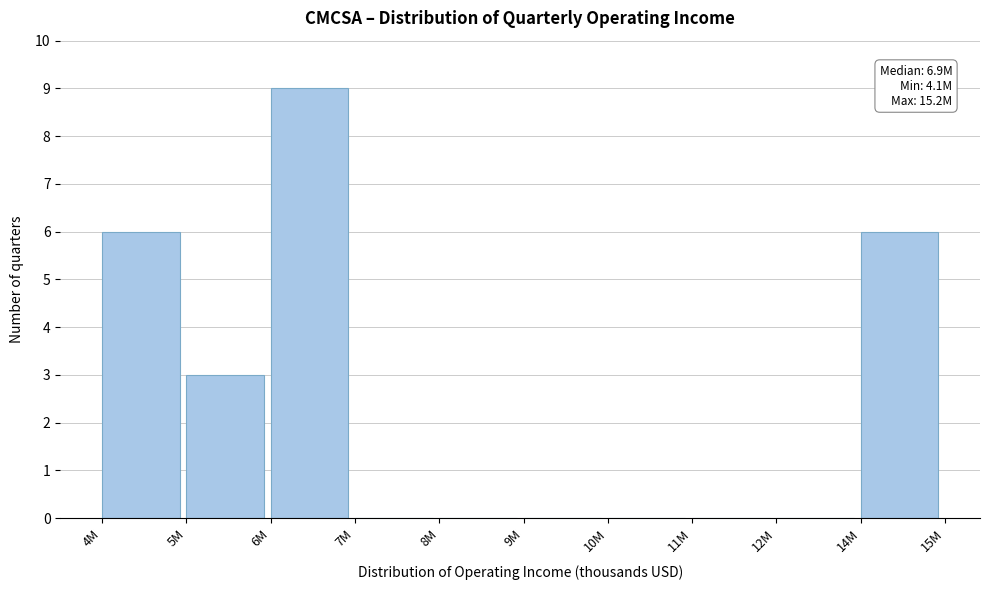

Reading right to left, what are all the values shown in this chart?

14M=6	12M=0	11M=0	10M=0	9M=0	8M=0	7M=0	6M=9	5M=3	4M=6